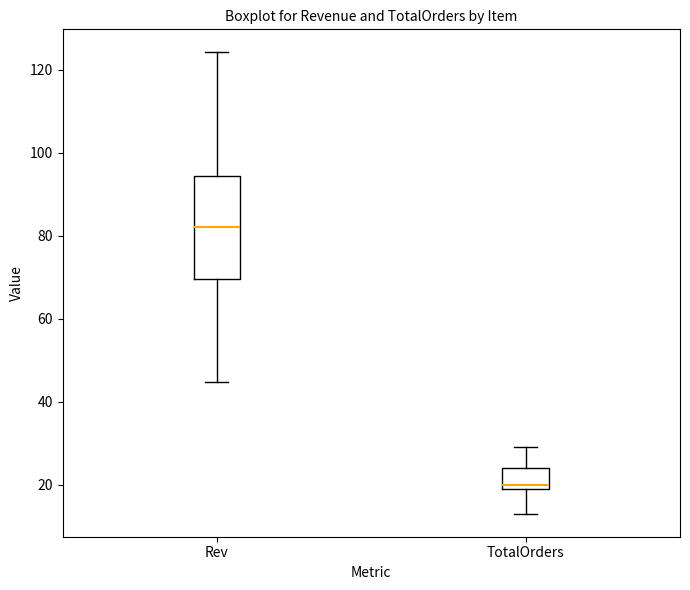

Reading left to right, transcribe this box plot: for each box, give where its median line is, the range the box spans, and where its two whiskers end, as read against the y-axis. The values are not printed on the chart, so give them approximately, as read against the axis.

Rev: median 82, box 70 to 94, whiskers 44 to 124
TotalOrders: median 20 (just above the box's lower edge), box 20 to 24, whiskers 14 to 30